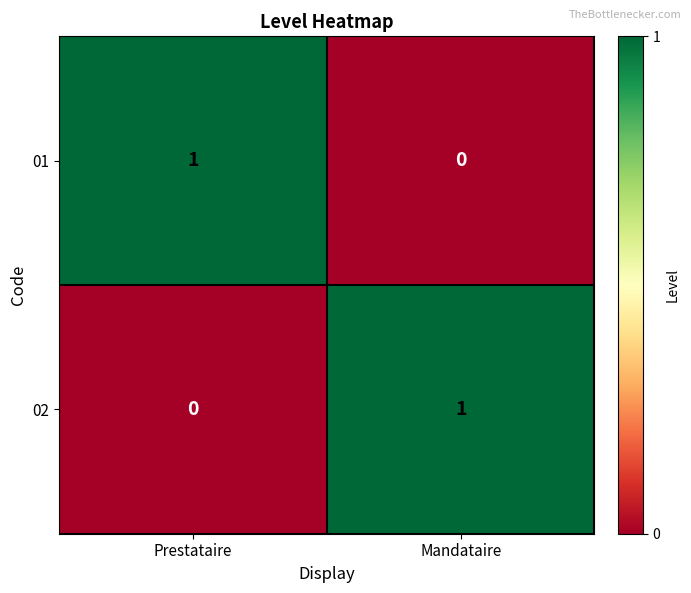

True or false: 02 has a value of 1 at Prestataire.

False